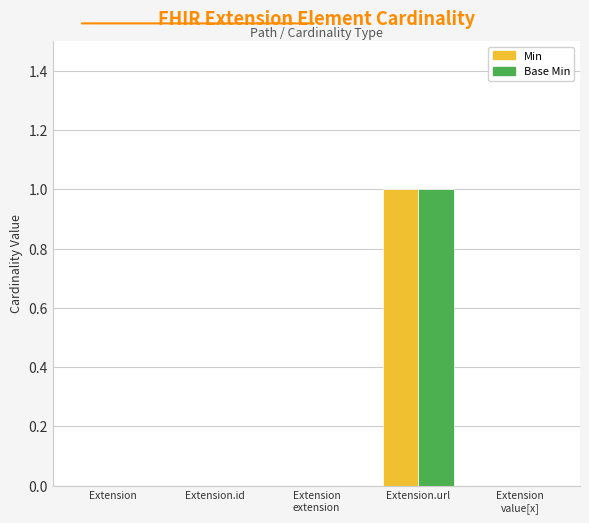

The value of Base Min at Extension.url is 1. True or false?

True